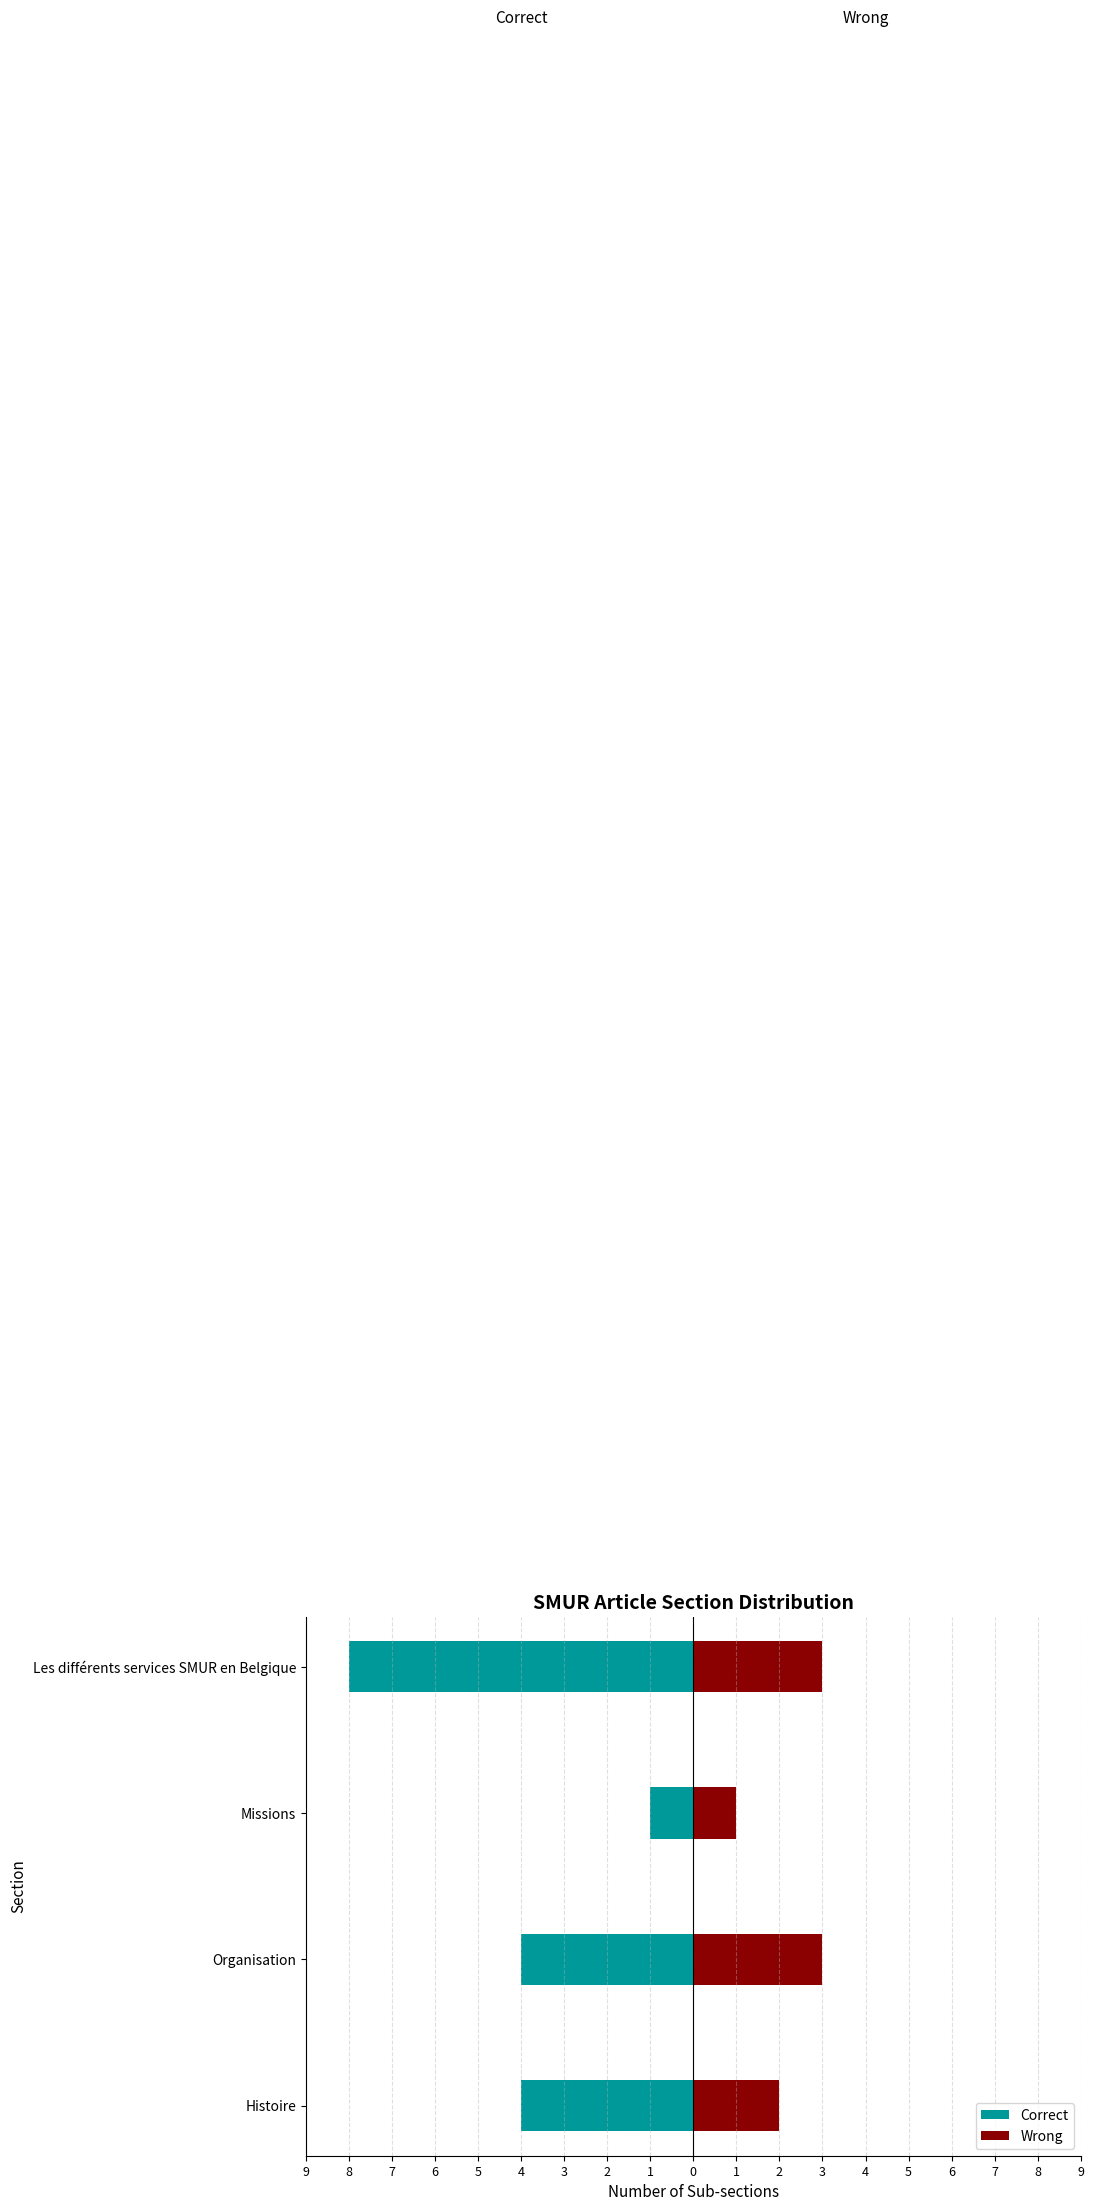

Reading left to right, what are all the values shown in this chart?

Correct: -4	-4	-1	-8
Wrong: 2	3	1	3